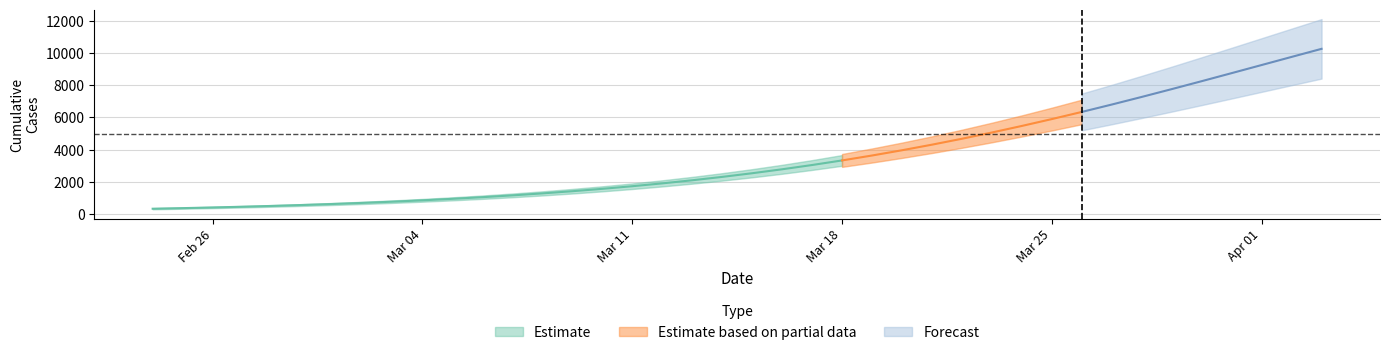

Rank the categories by value from highest to lowest.

39, 38, 37, 36, 35, 34, 33, 32, 31, 30, 29, 28, 27, 26, 25, 24, 23, 22, 21, 20, 19, 18, 17, 16, 15, 14, 13, 12, 11, 10, 9, 8, 7, 6, 5, 4, 3, 2, 1, 0